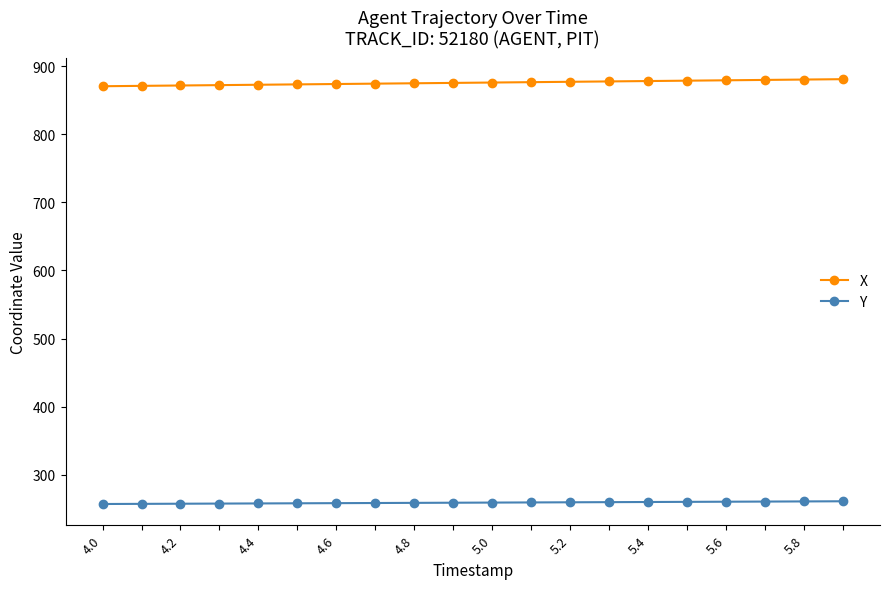

True or false: Y and X cross at least once.

False